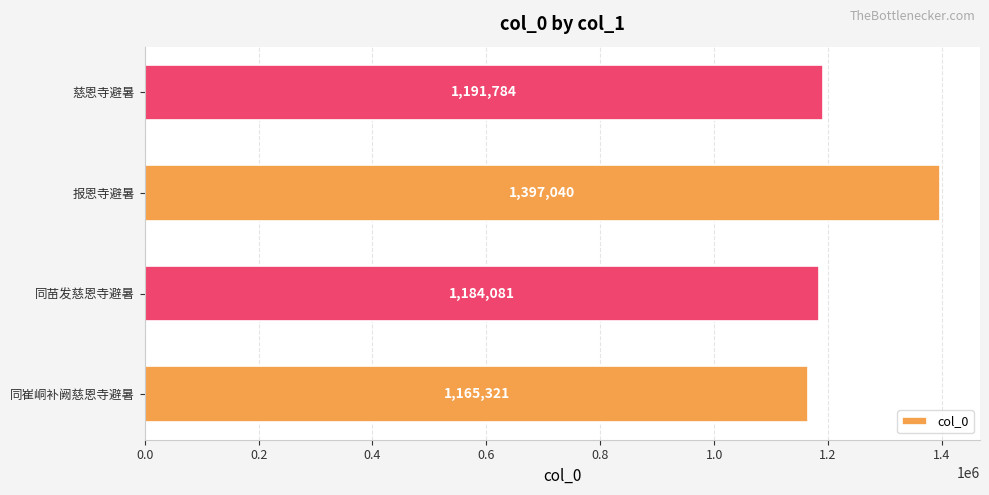

Rank the categories by value from highest to lowest.

报恩寺避暑, 慈恩寺避暑, 同苗发慈恩寺避暑, 同崔峒补阙慈恩寺避暑